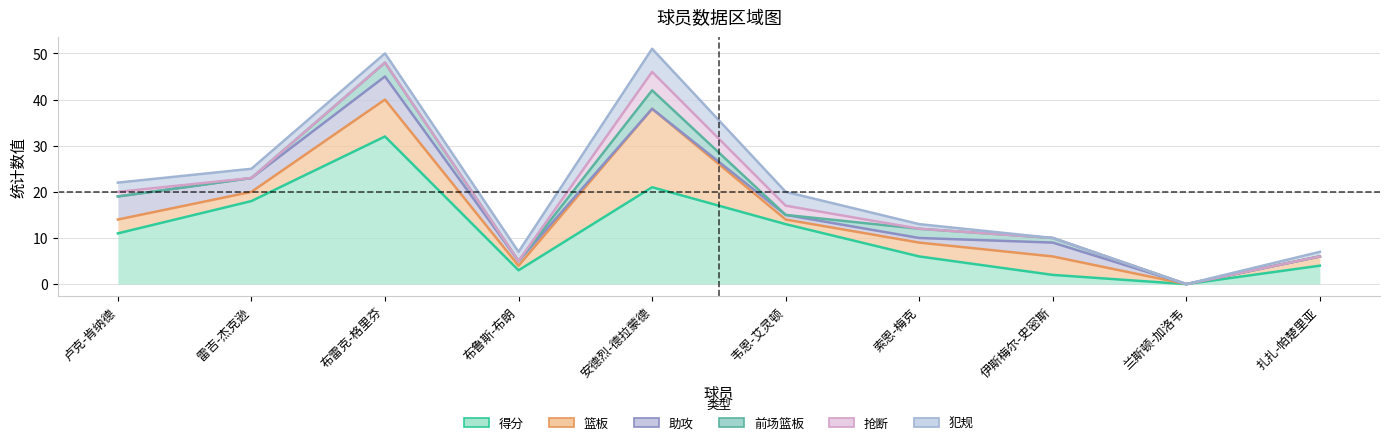

The value of 篮板 at 布雷克-格里芬 is 8. True or false?

True